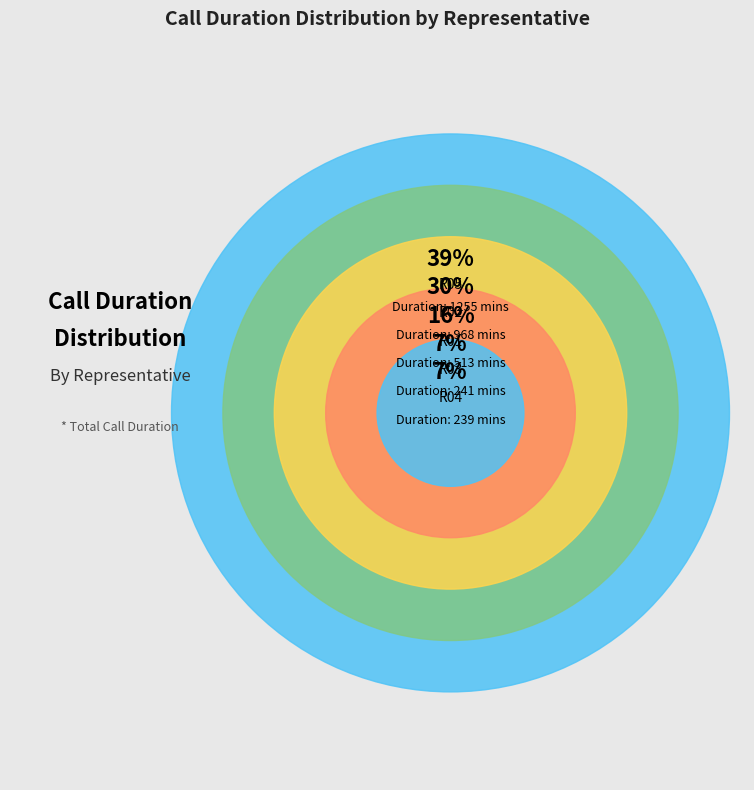

To the nearest percent, what percentage of the pie is R05?

4%